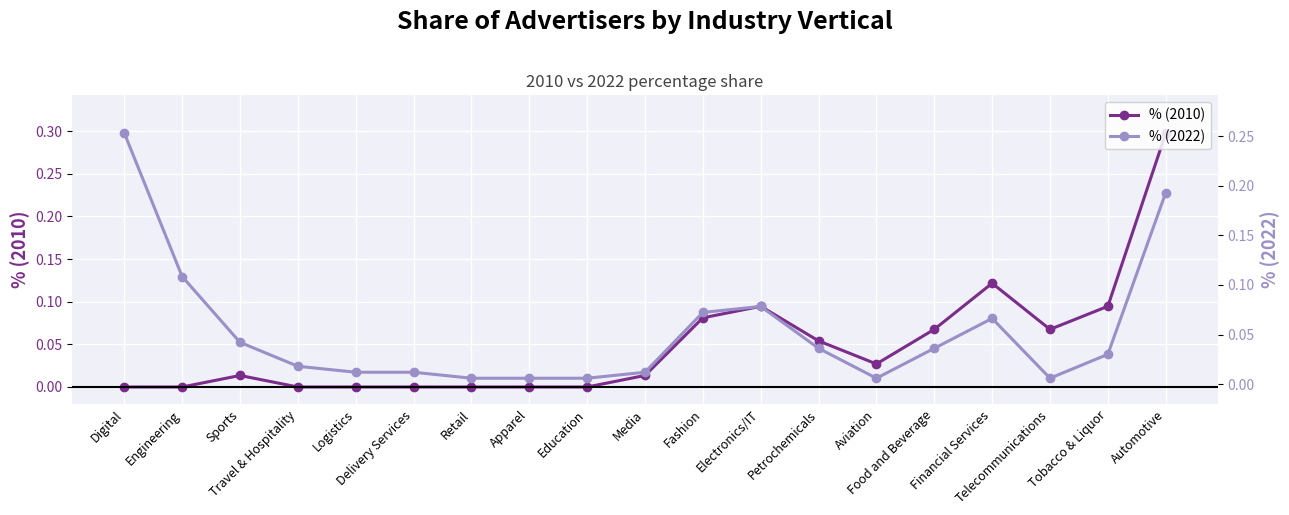

At how many categories does at least one series exceed 0?

19